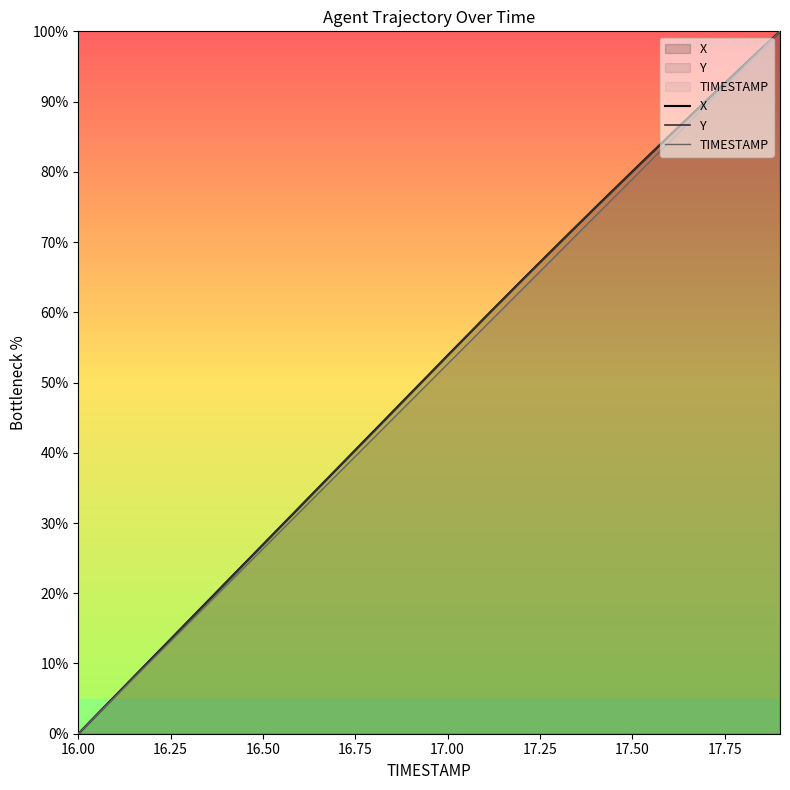

True or false: X and TIMESTAMP intersect in this chart.

False